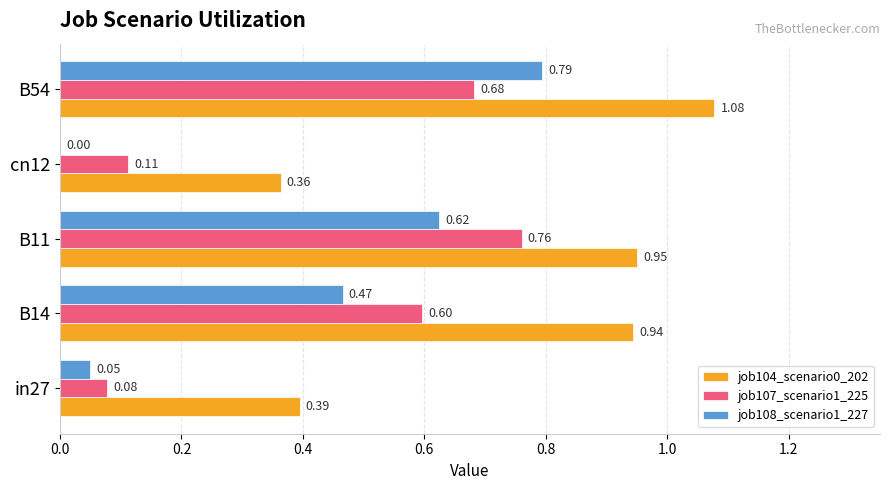

Which series has the largest total across all categories?

job104_scenario0_202